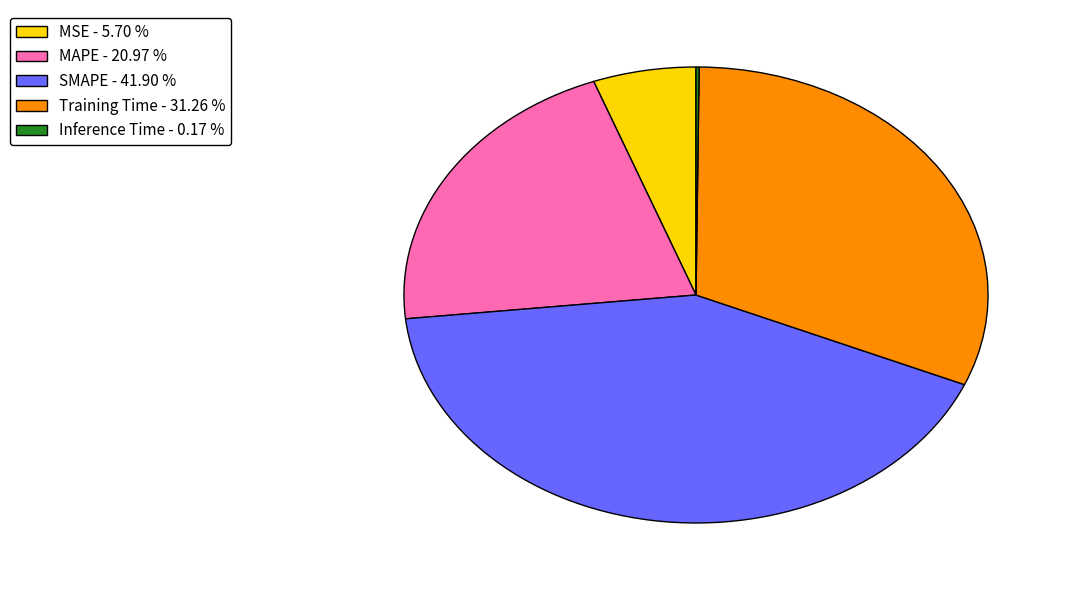

True or false: MSE accounts for 6% of the total.

True